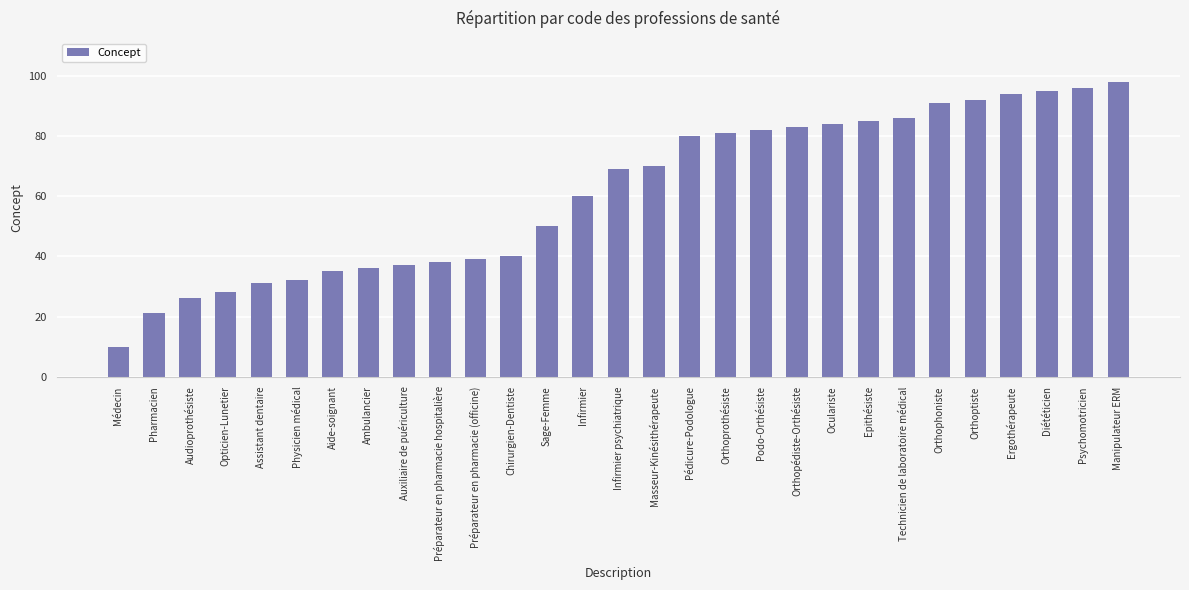

Rank the categories by value from highest to lowest.

Manipulateur ERM, Psychomotricien, Diététicien, Ergothérapeute, Orthoptiste, Orthophoniste, Technicien de laboratoire médical, Epithésiste, Oculariste, Orthopédiste-Orthésiste, Podo-Orthésiste, Orthoprothésiste, Pédicure-Podologue, Masseur-Kinésithérapeute, Infirmier psychiatrique, Infirmier, Sage-Femme, Chirurgien-Dentiste, Préparateur en pharmacie (officine), Préparateur en pharmacie hospitalière, Auxiliaire de puériculture, Ambulancier, Aide-soignant, Physicien médical, Assistant dentaire, Opticien-Lunetier, Audioprothésiste, Pharmacien, Médecin